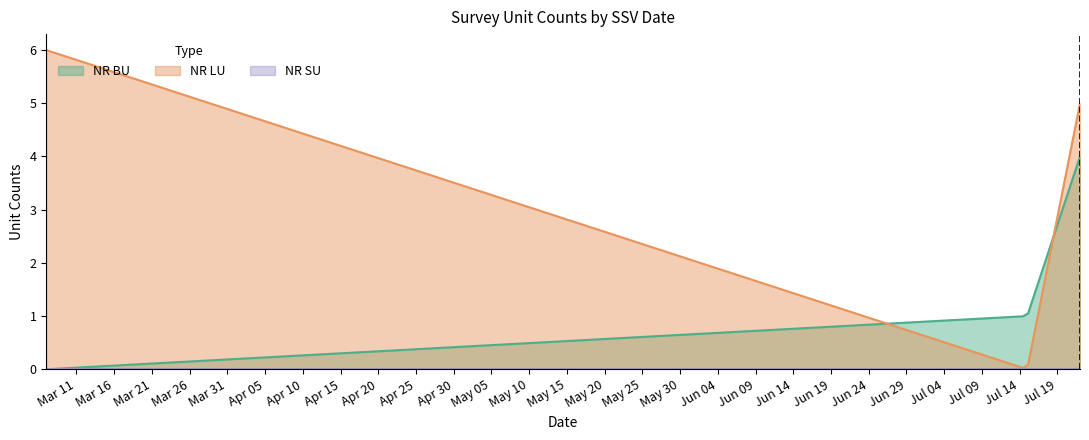

At which category does the chart reach its peak across all series?

2020-03-07